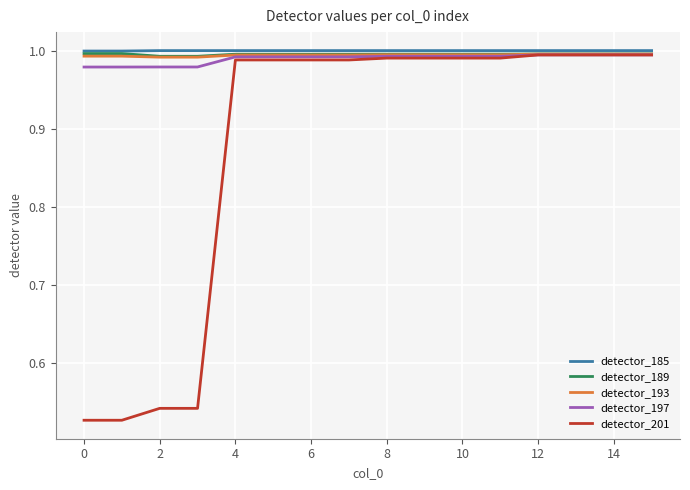

Is this an area chart (filled region under the line)?

No